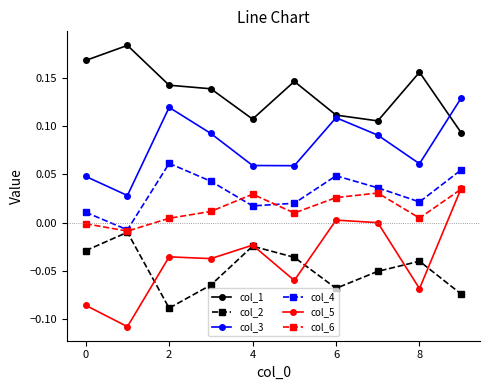

How many values in col_4 are above zero?

9